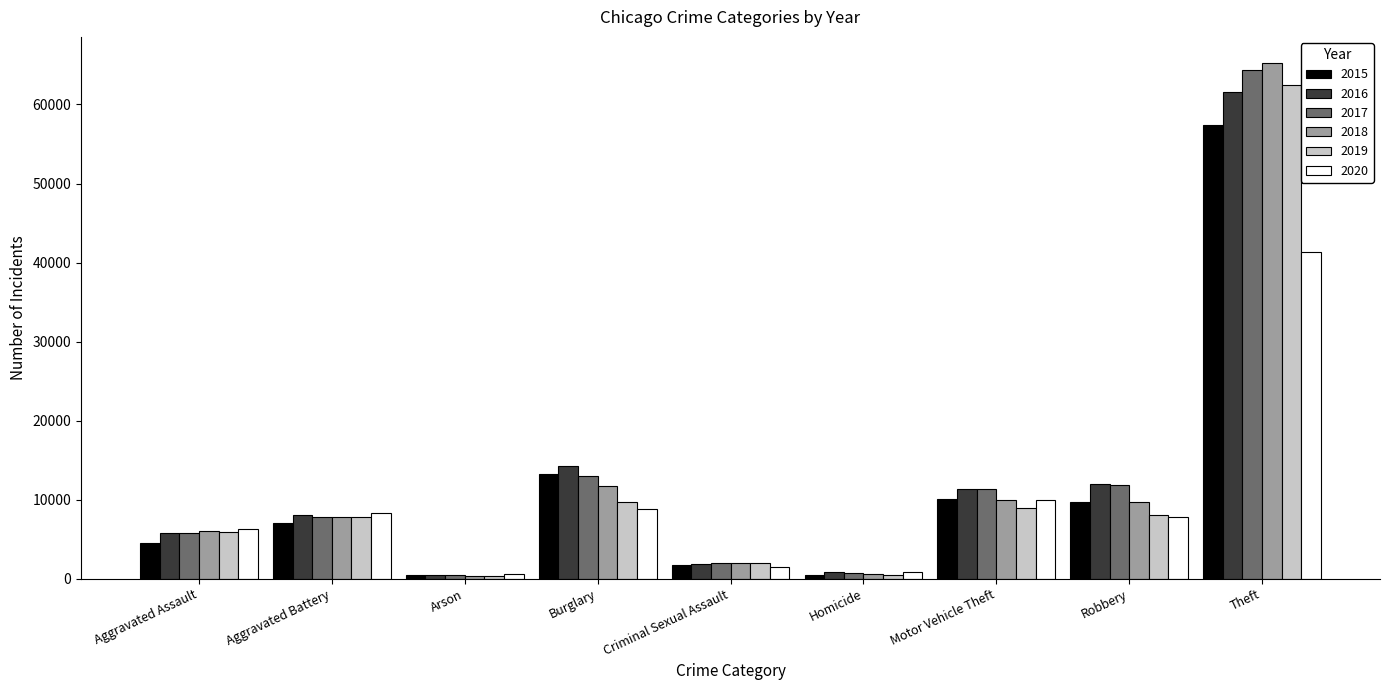

What is the lowest value of the 2020 series?

588